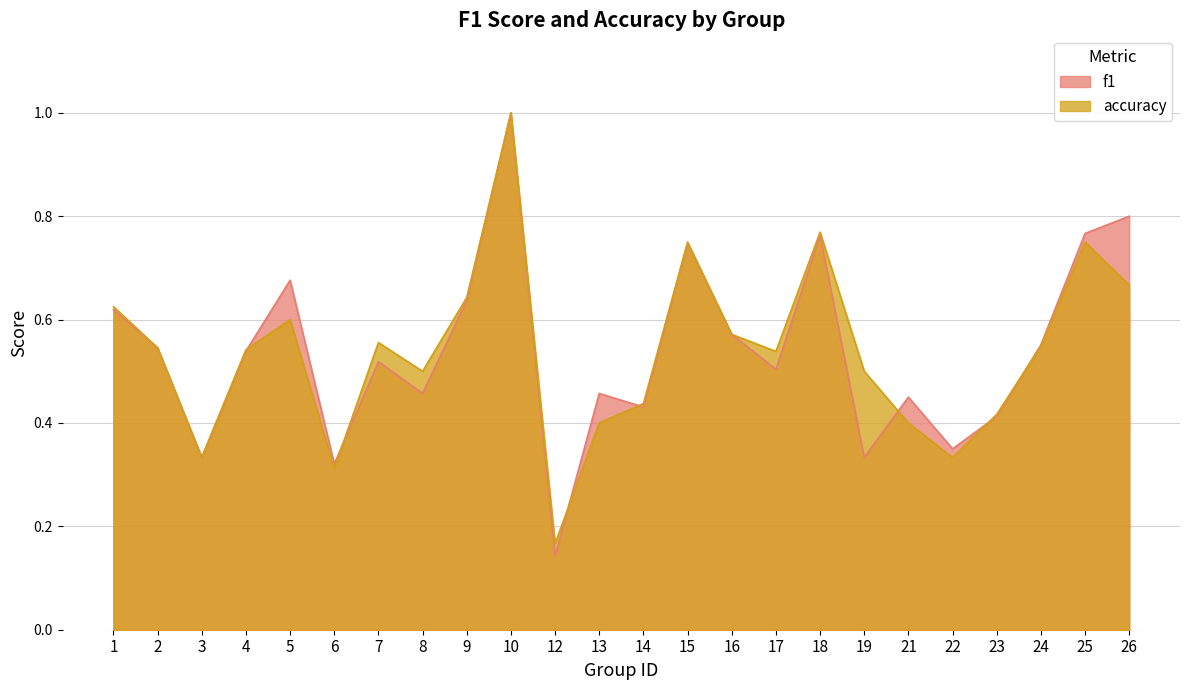

Does the chart have visible grid lines?

Yes